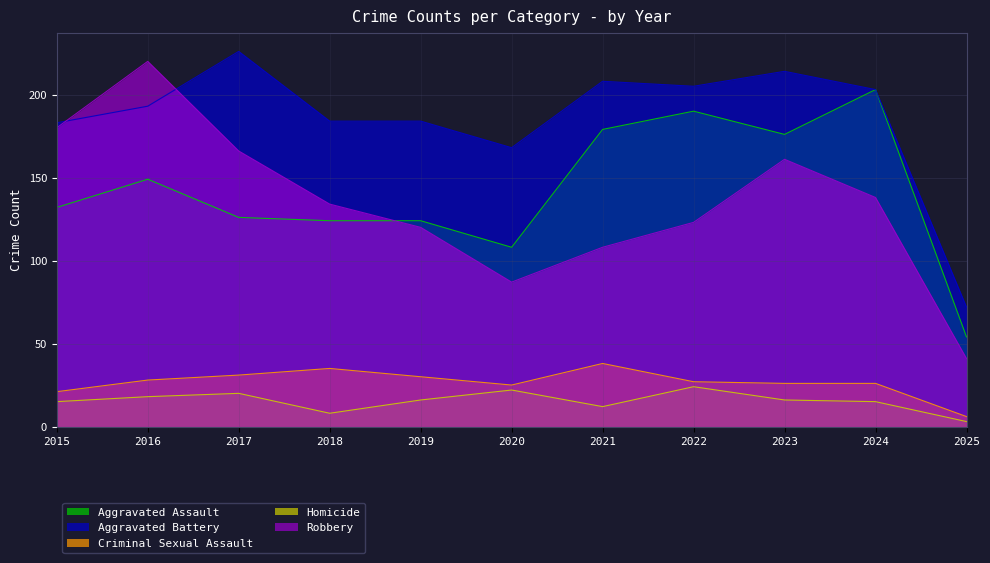

Reading left to right, what are all the values shown in this chart?

Aggravated Assault: 2015=132	2016=149	2017=126	2018=124	2019=124	2020=108	2021=179	2022=190	2023=176	2024=203	2025=54
Aggravated Battery: 2015=183	2016=193	2017=226	2018=184	2019=184	2020=168	2021=208	2022=205	2023=214	2024=203	2025=72
Criminal Sexual Assault: 2015=21	2016=28	2017=31	2018=35	2019=30	2020=25	2021=38	2022=27	2023=26	2024=26	2025=6
Homicide: 2015=15	2016=18	2017=20	2018=8	2019=16	2020=22	2021=12	2022=24	2023=16	2024=15	2025=3
Robbery: 2015=180	2016=220	2017=166	2018=134	2019=120	2020=87	2021=108	2022=123	2023=161	2024=138	2025=41